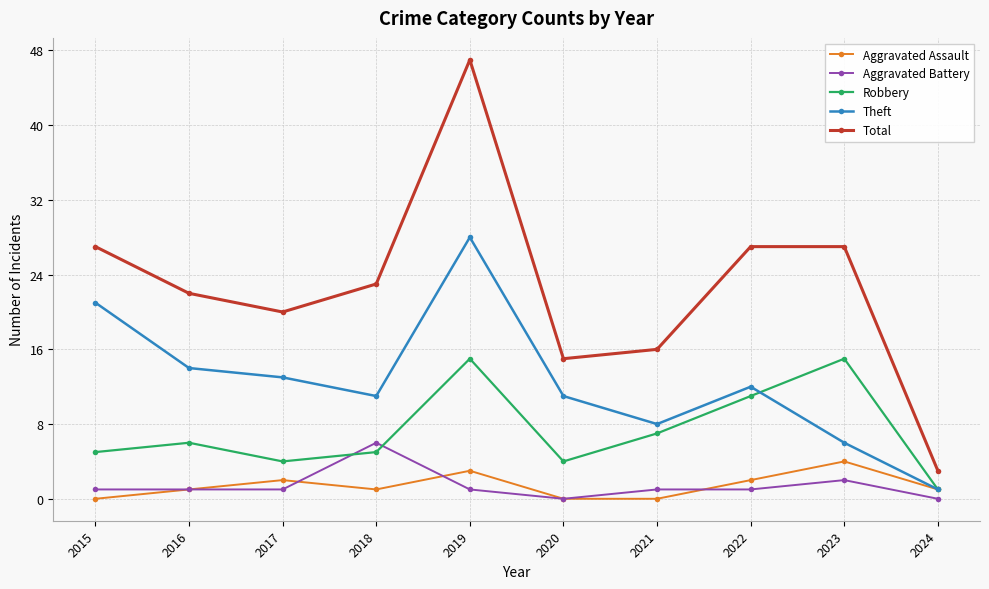

True or false: Aggravated Battery has a value of 1 at 2016.

True